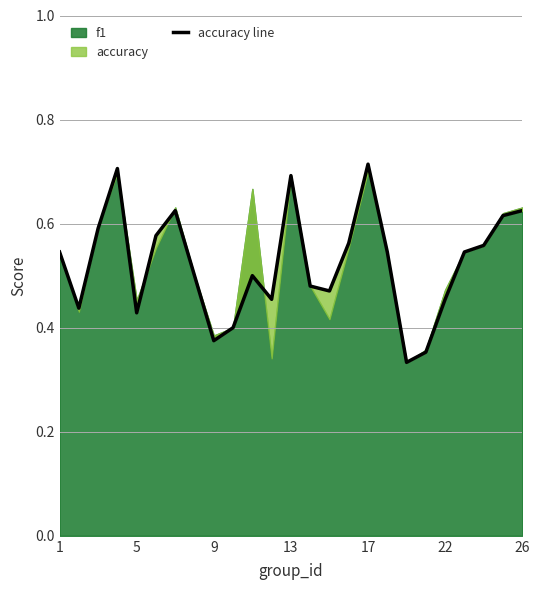

Which has a higher value, 19 or 24?

24